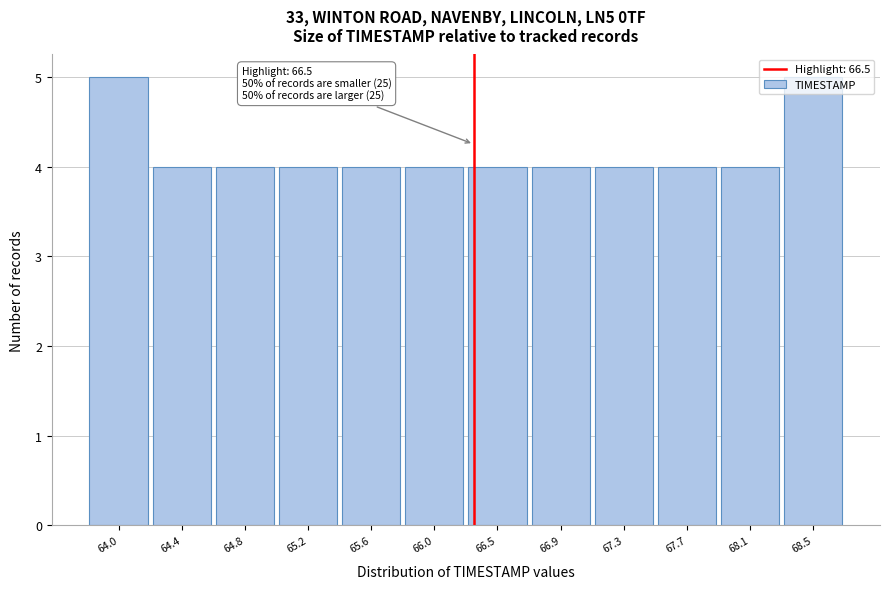

Between 68.5 and 64.4, which is larger?

68.5